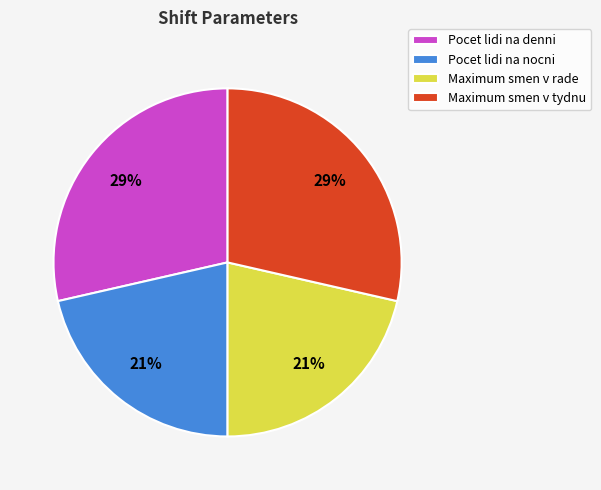

What percentage is the Pocet lidi na nocni slice, to the nearest percent?

21%